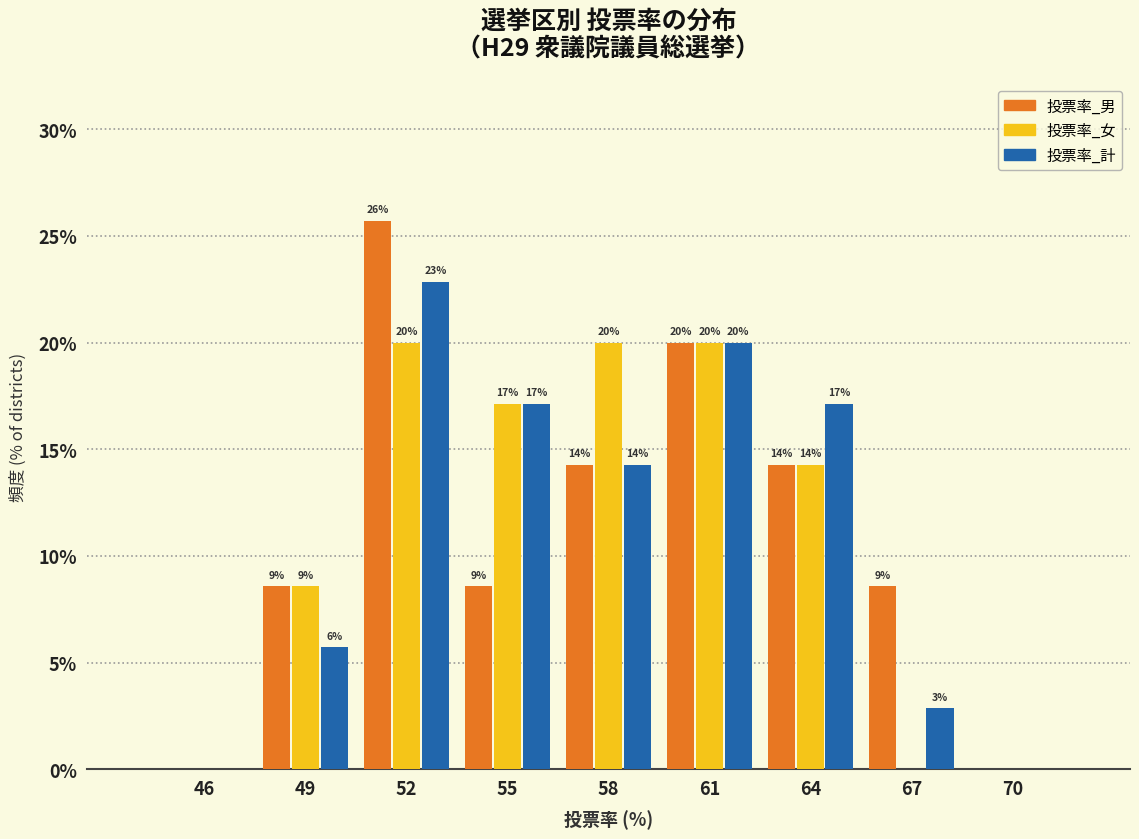

How many groups of bars are there?

9